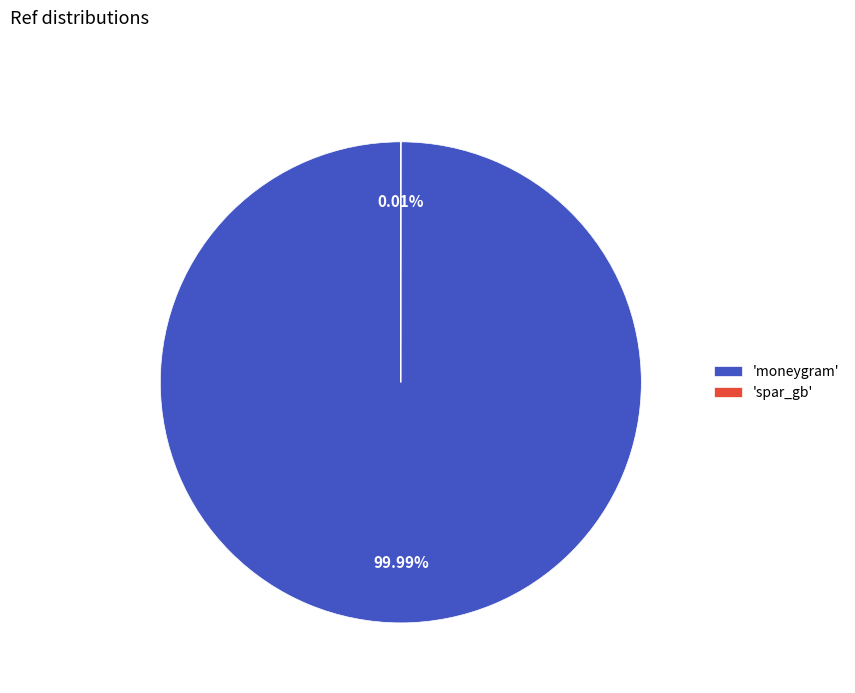

To the nearest percent, what is the average slice percentage?

50%